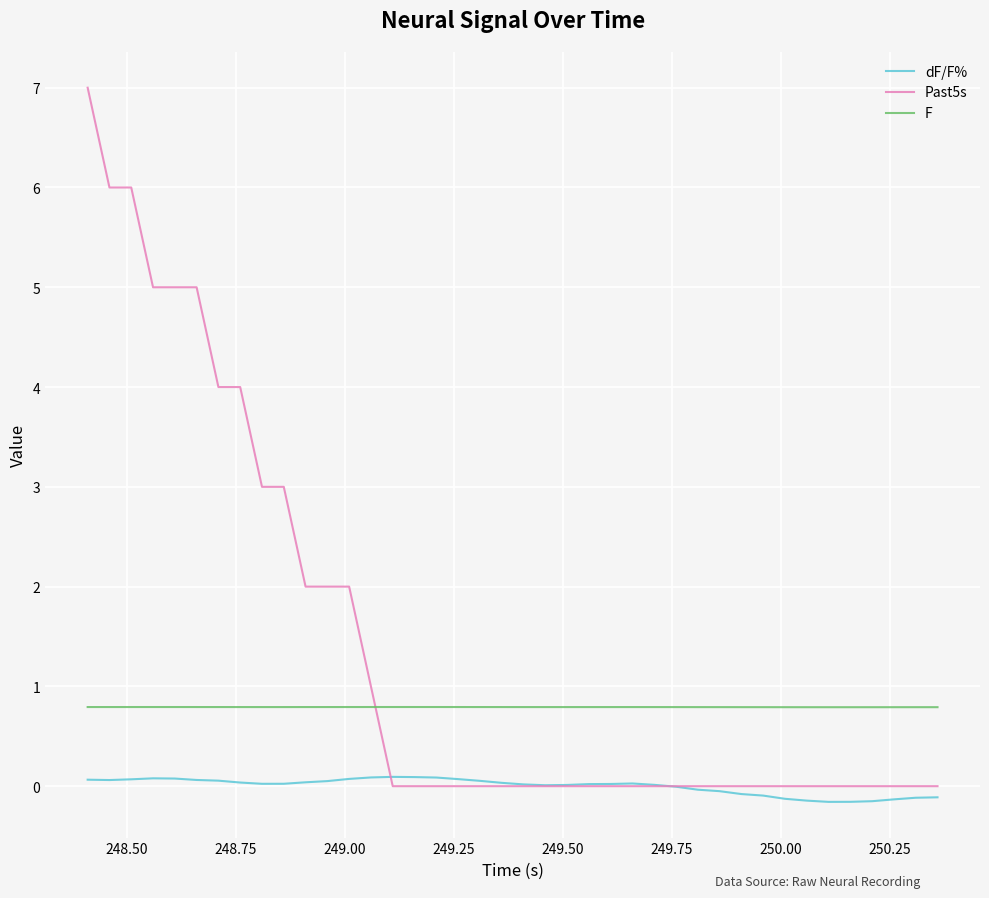

True or false: F and dF/F% cross at least once.

False